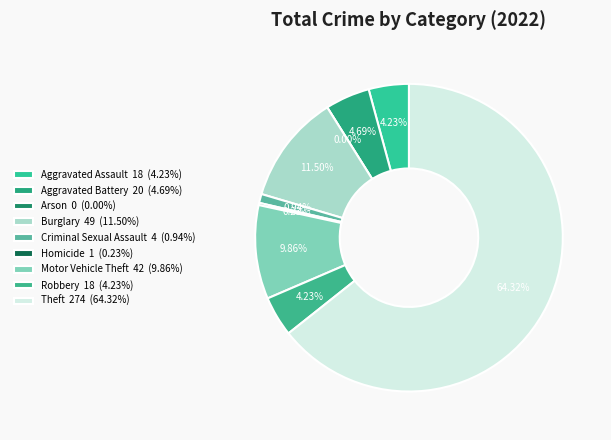

True or false: Aggravated Battery accounts for 15% of the total.

False